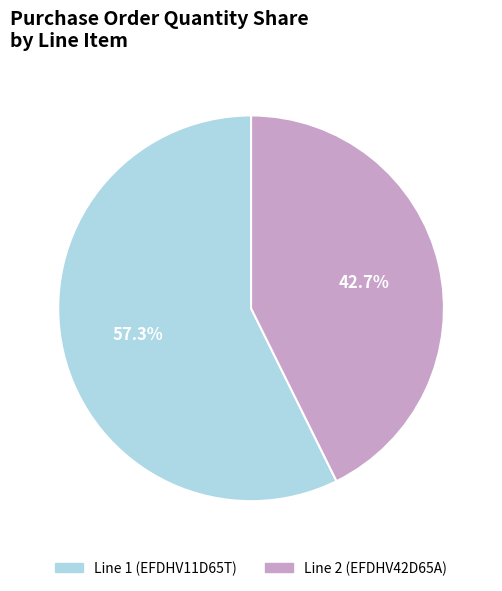

Is there any slice that represents more than half of the pie?

Yes